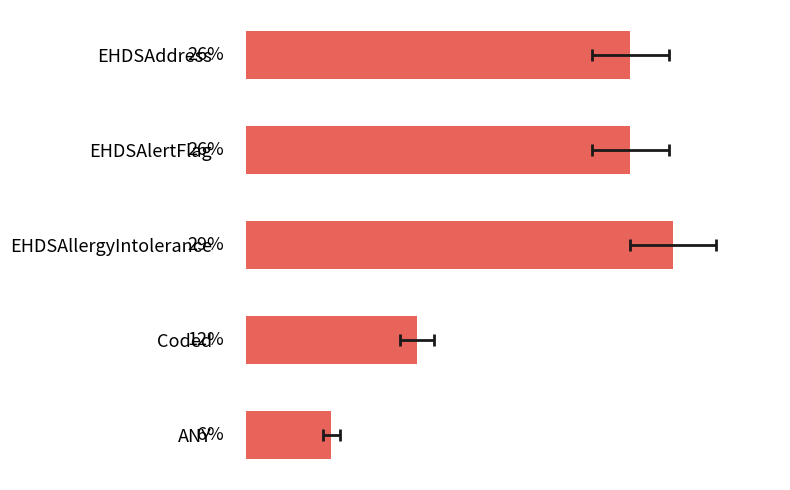

Rank the categories by value from lowest to highest.

ANY, Coded, EHDSAddress, EHDSAlertFlag, EHDSAllergyIntolerance